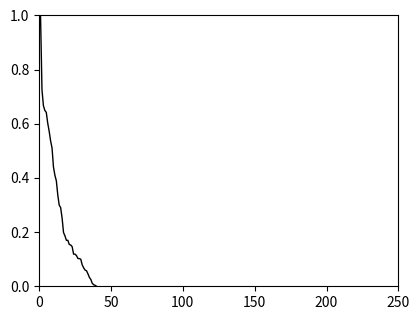

What is the maximum value shown in the chart?

1.0